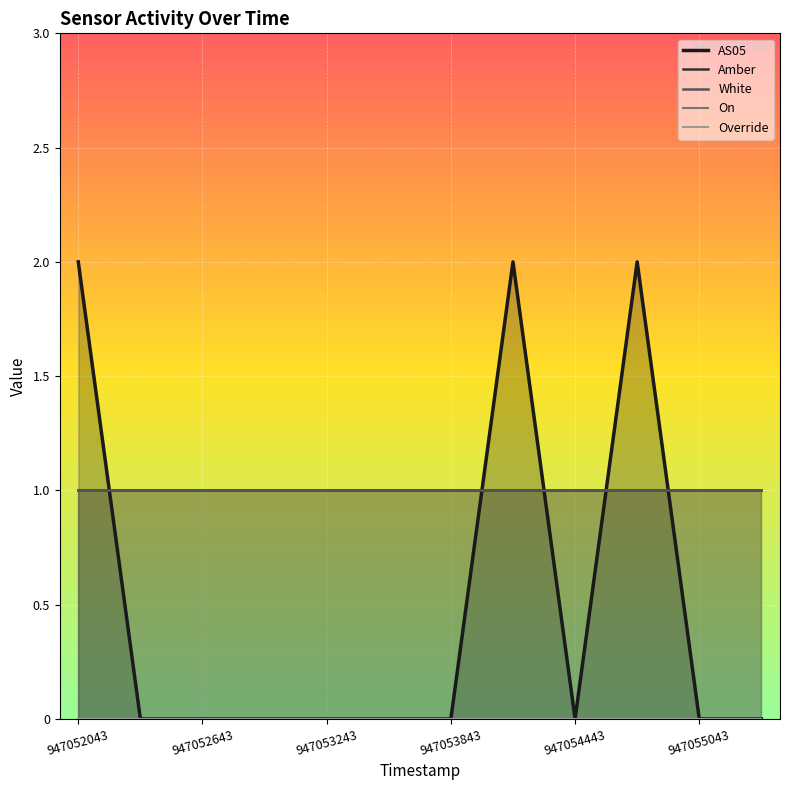

Reading left to right, what are all the values shown in this chart?

AS05: 947052043=2	947052343=0	947052643=0	947052943=0	947053243=0	947053543=0	947053843=0	947054143=2	947054443=0	947054743=2	947055043=0	947055343=0
Amber: 947052043=1	947052343=1	947052643=1	947052943=1	947053243=1	947053543=1	947053843=1	947054143=1	947054443=1	947054743=1	947055043=1	947055343=1
White: 947052043=1	947052343=1	947052643=1	947052943=1	947053243=1	947053543=1	947053843=1	947054143=1	947054443=1	947054743=1	947055043=1	947055343=1
On: 947052043=0	947052343=0	947052643=0	947052943=0	947053243=0	947053543=0	947053843=0	947054143=0	947054443=0	947054743=0	947055043=0	947055343=0
Override: 947052043=0	947052343=0	947052643=0	947052943=0	947053243=0	947053543=0	947053843=0	947054143=0	947054443=0	947054743=0	947055043=0	947055343=0